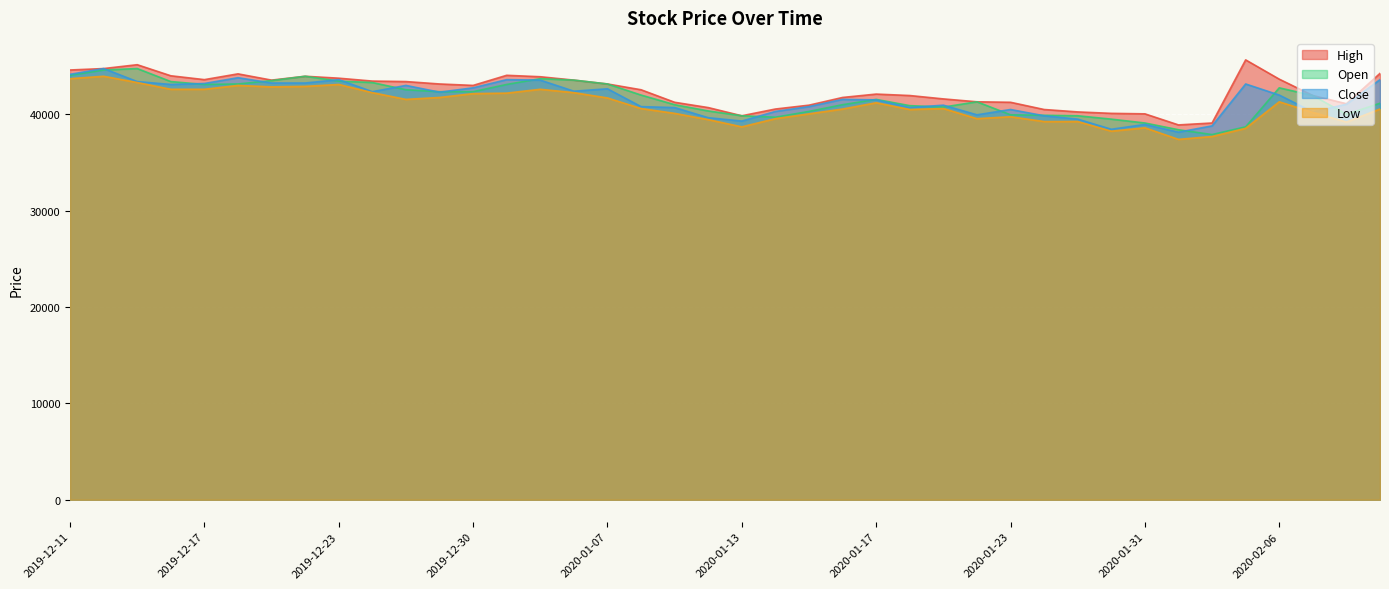

What position from the left is 2020-01-16?

24